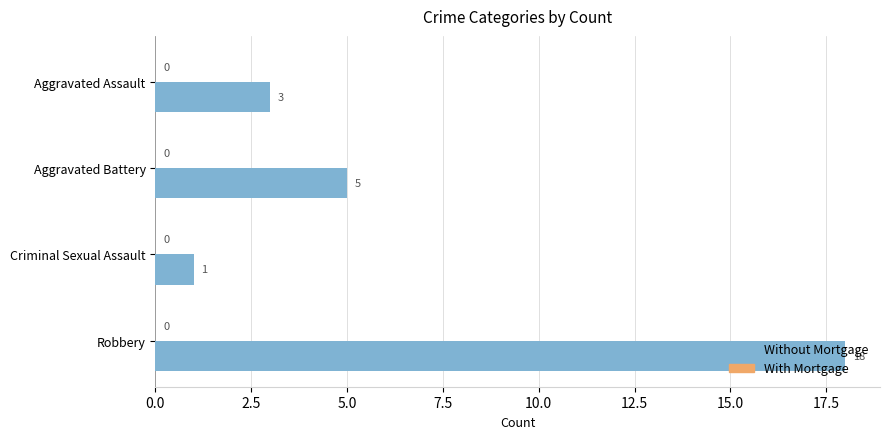

What is the label of the 4th bar from the top?

Robbery